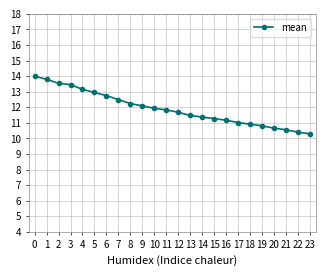

Count the number of data series in this chart.

1